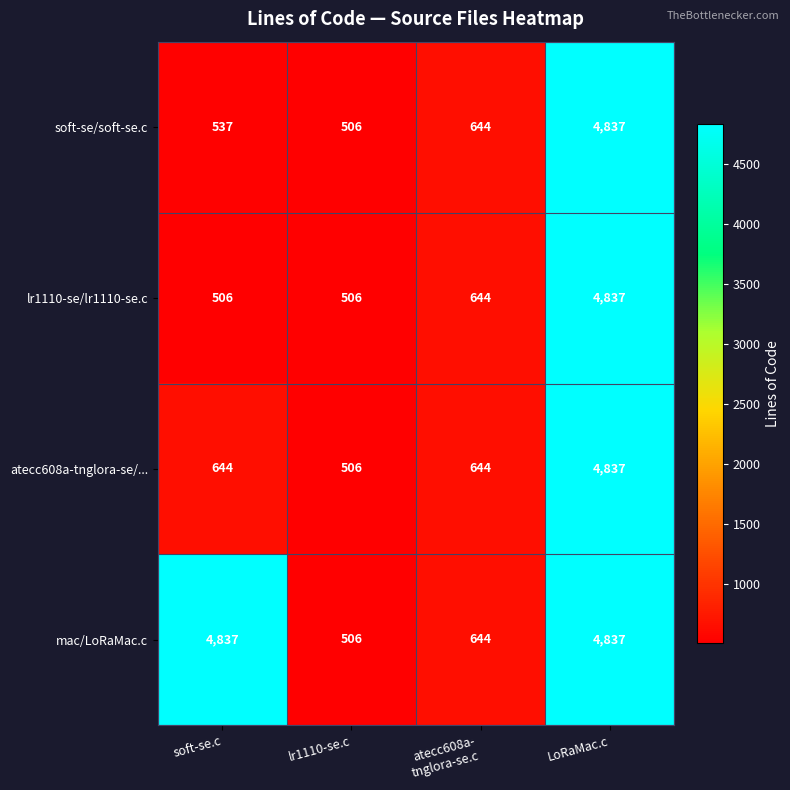

Rank the series at soft-se.c from highest to lowest value.

mac/LoRaMac.c, atecc608a-tnglora-se/..., soft-se/soft-se.c, lr1110-se/lr1110-se.c